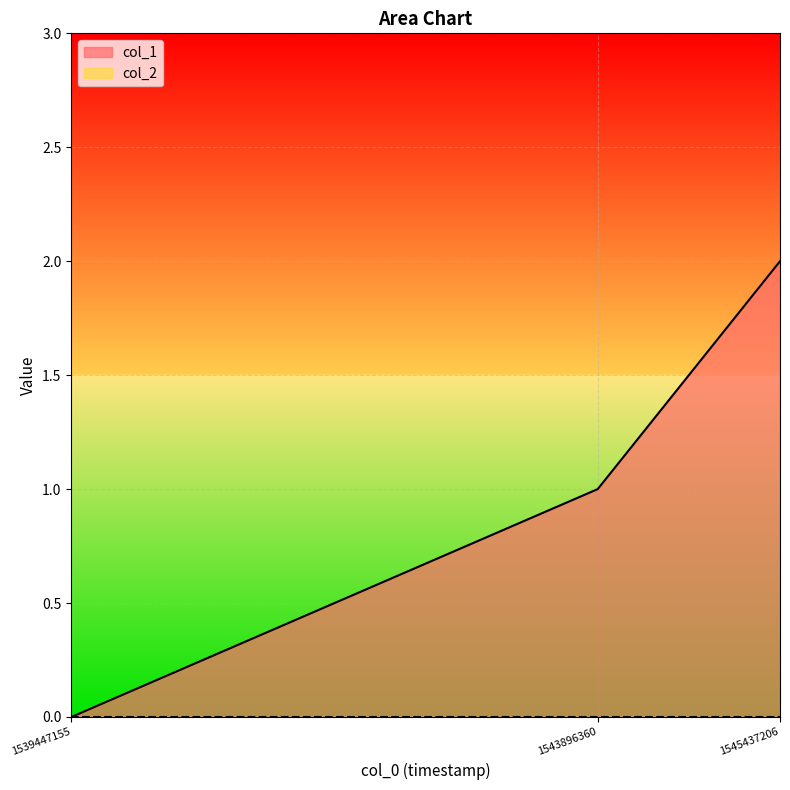

What is the average value?

1